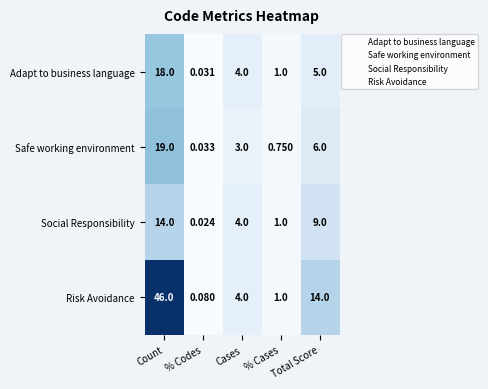

Where is Adapt to business language nearest to the value 9?

Total Score